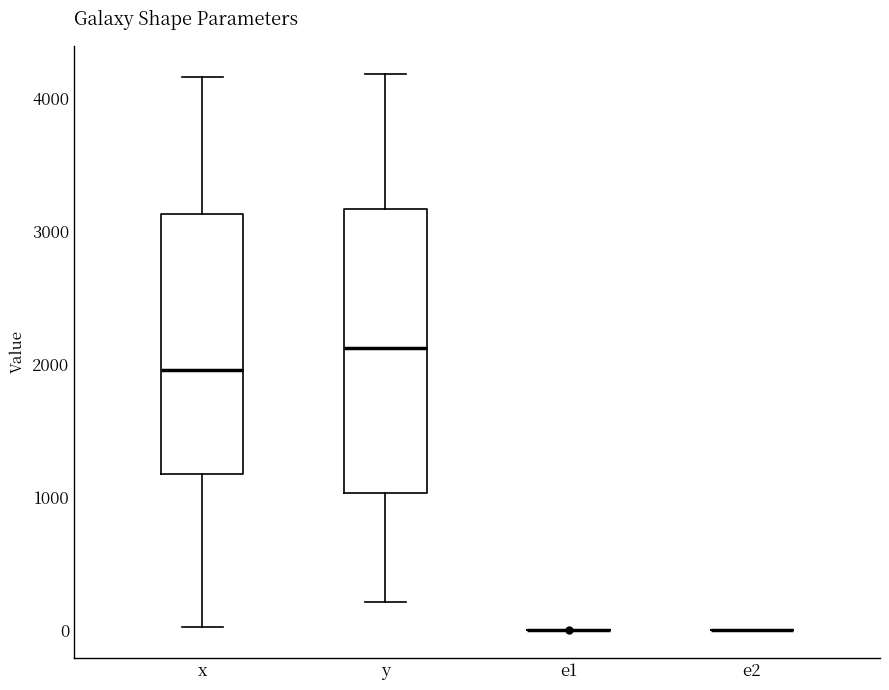

Where does the median line of the box for x sit on the y-axis? The values are not printed on the chart, so give them approximately, as read against the axis.

2000